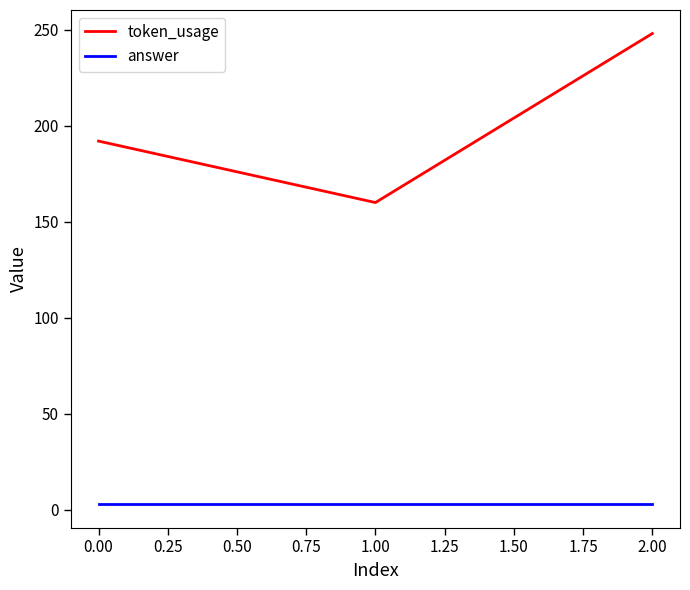

At which label is token_usage closest to 204?

0.00